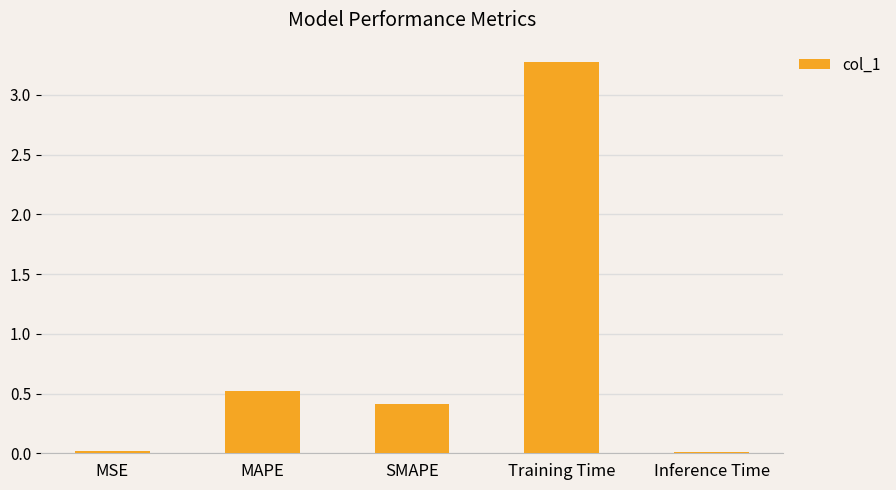

What is the label of the 5th bar from the left?

Inference Time